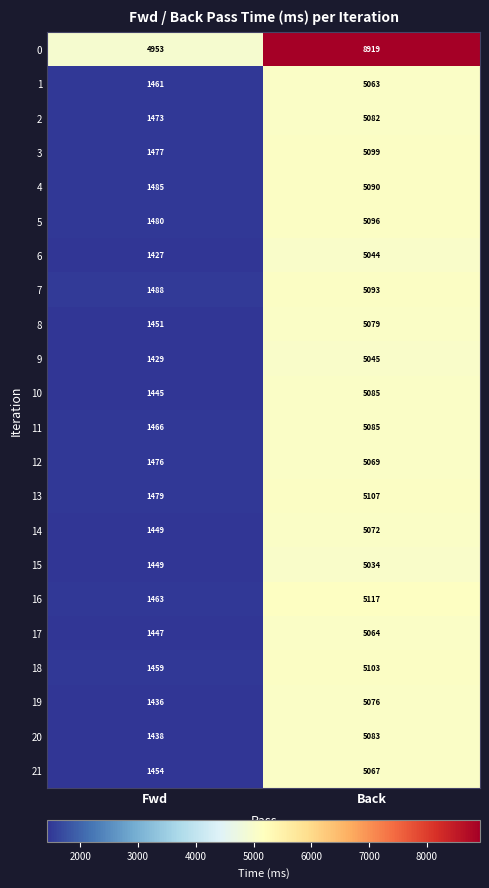

What is the difference between the 13 values at Fwd and Back?

3628